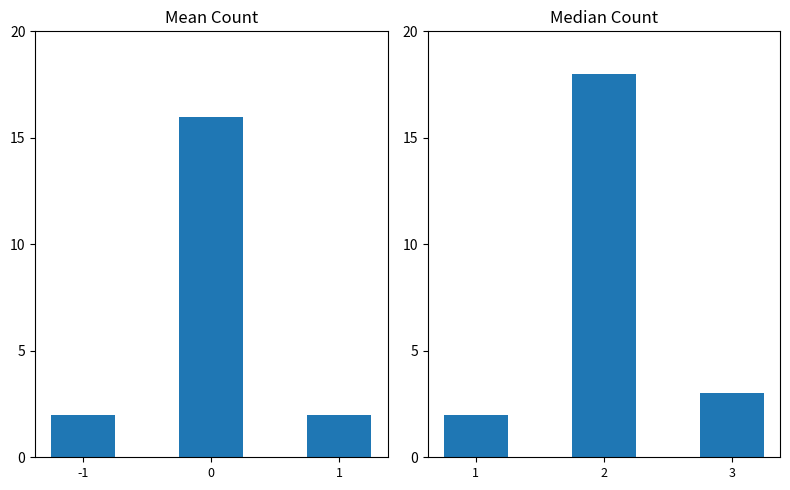

The chart shows a value of 32 at 2. True or false?

False